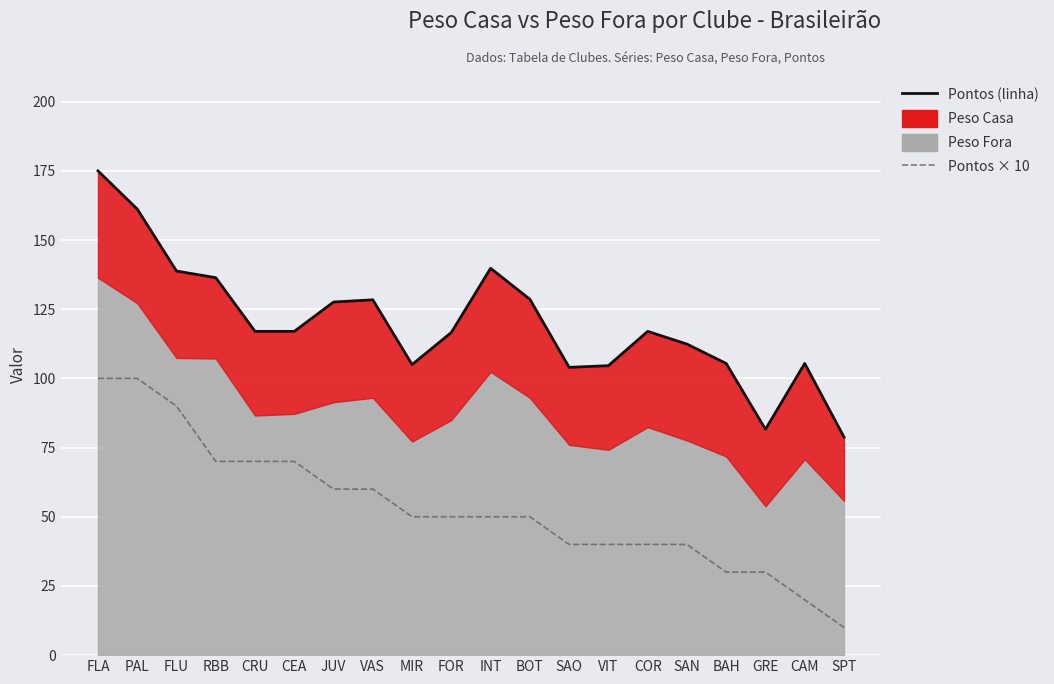

At how many categories does at least one series exceed 171?

1